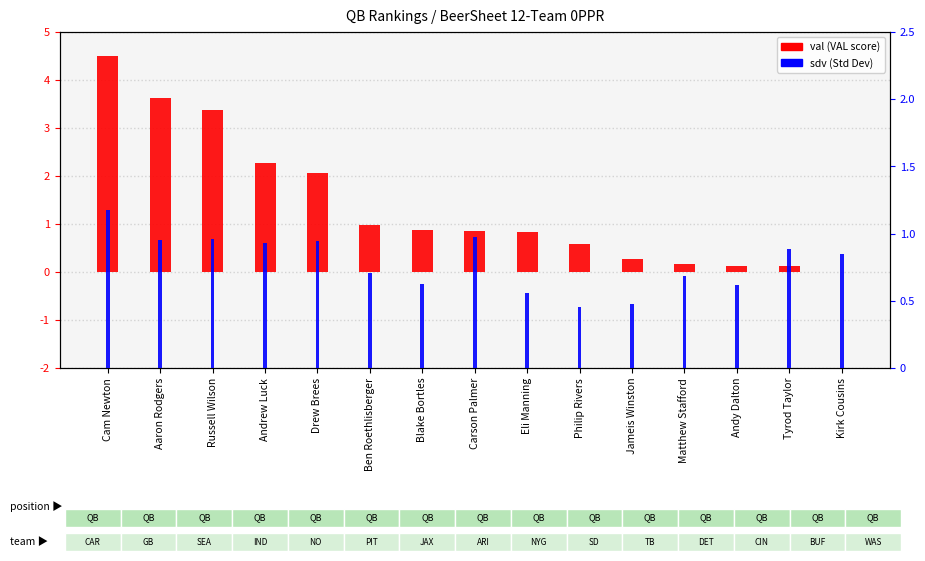

What are all the series names shown in the legend?

val (VAL score), sdv (Std Dev)